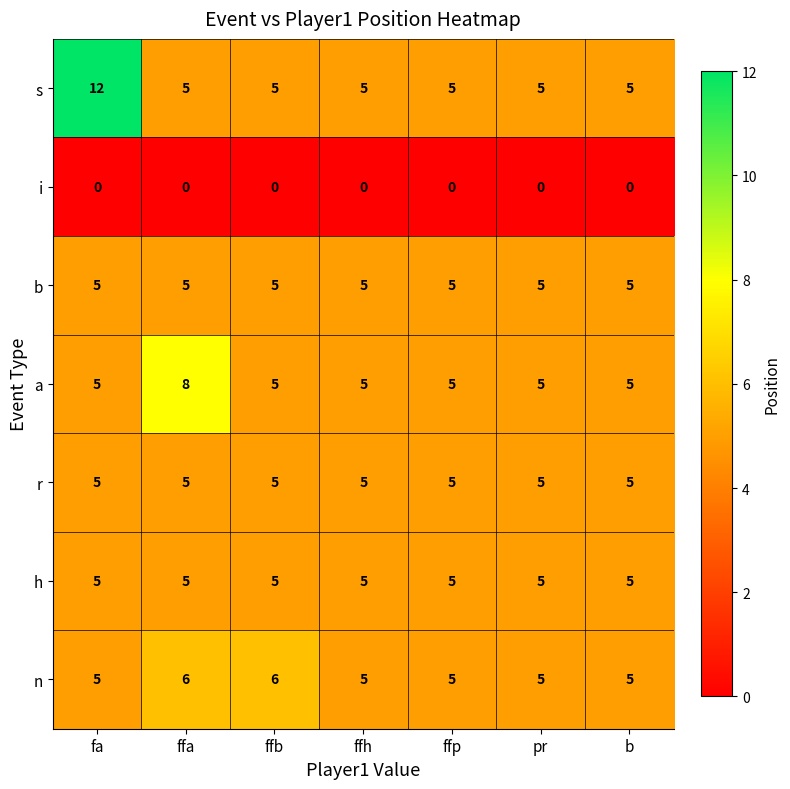

Which series changed the most between ffa and pr?

a